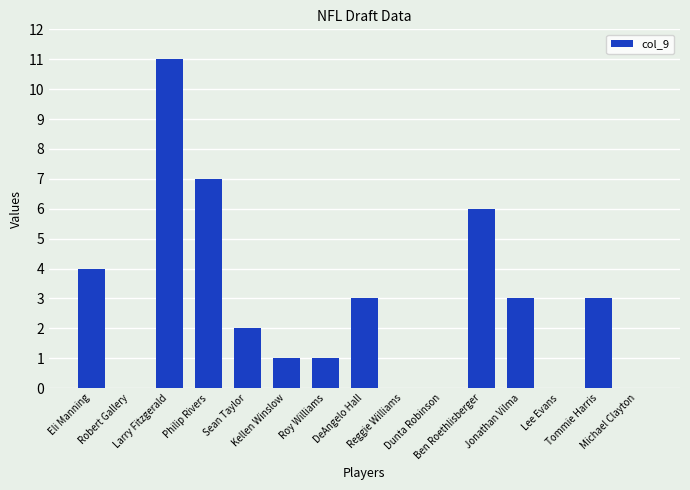

What is the maximum value shown in the chart?

11